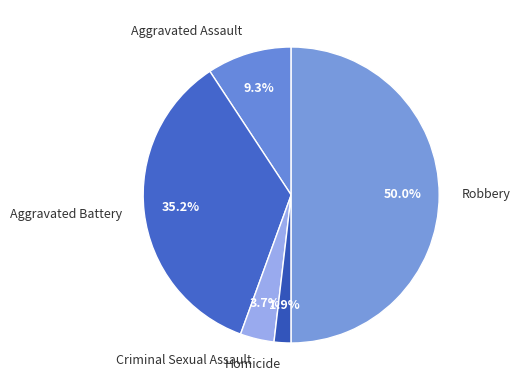

Between Robbery and Aggravated Assault, which is larger?

Robbery